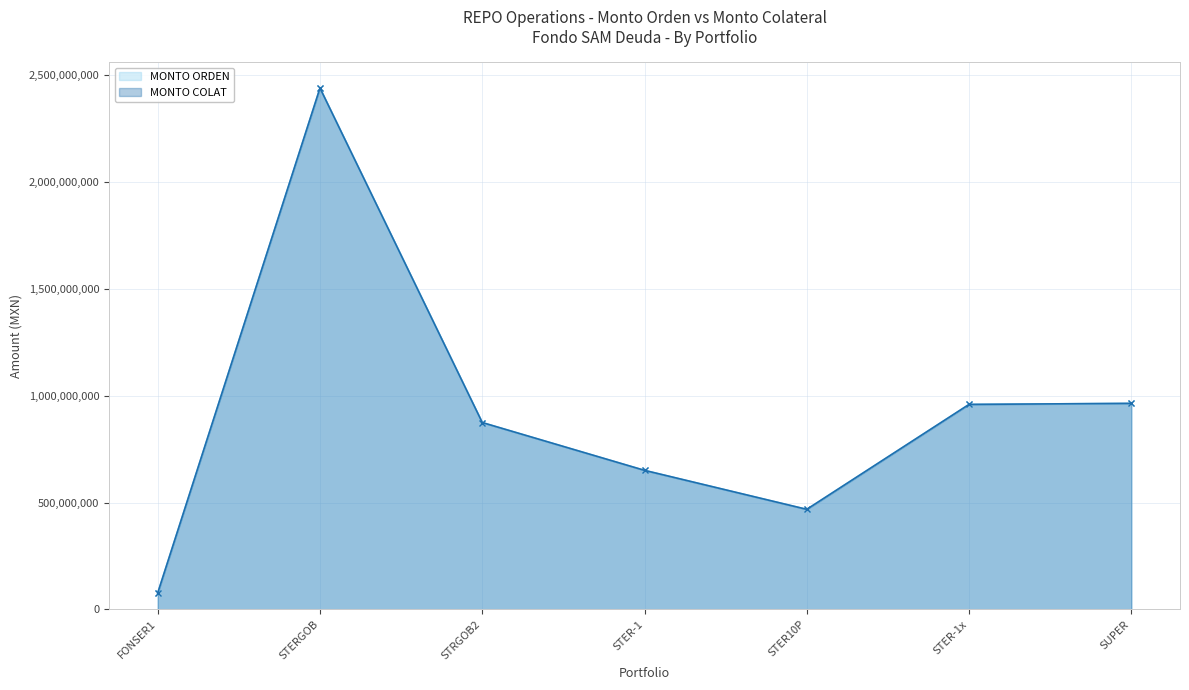

How many interior local peaks does the MONTO ORDEN series have?

1